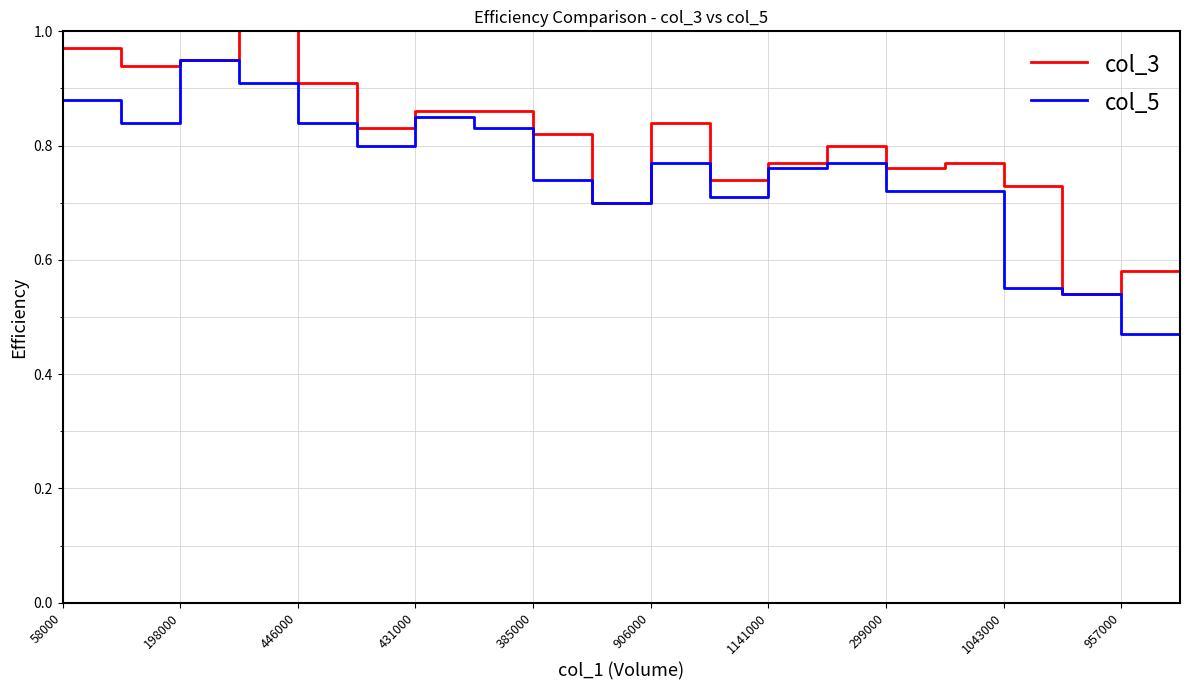

At which label does col_5 reach its peak?

198000